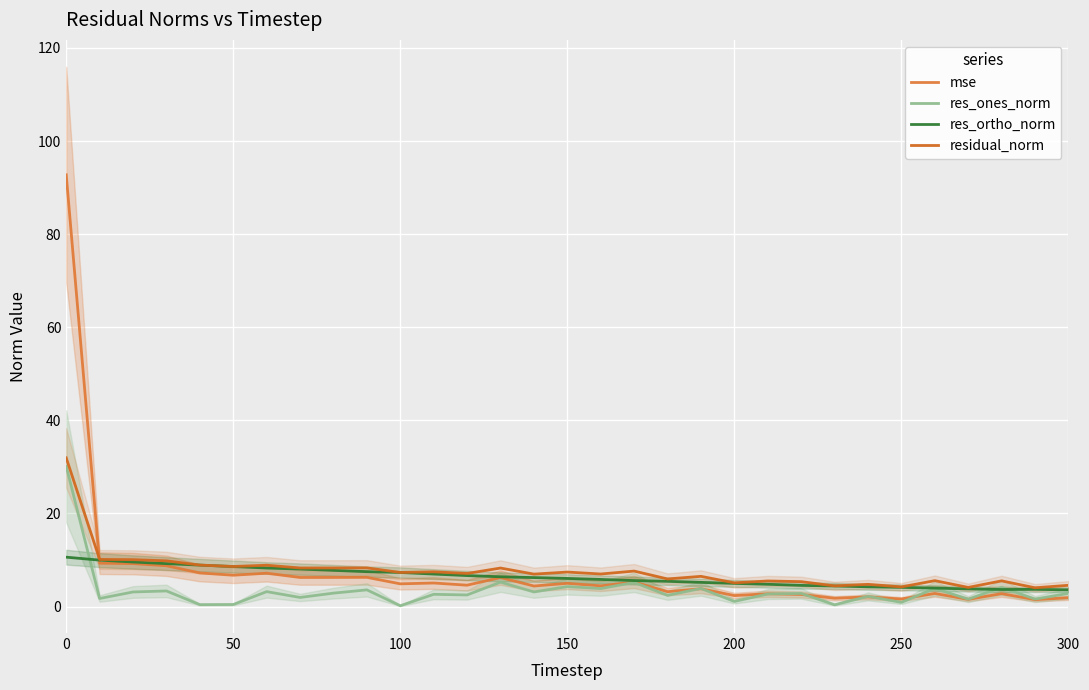

After their last crossing, which series has the higher values: mse or res_ones_norm?

res_ones_norm